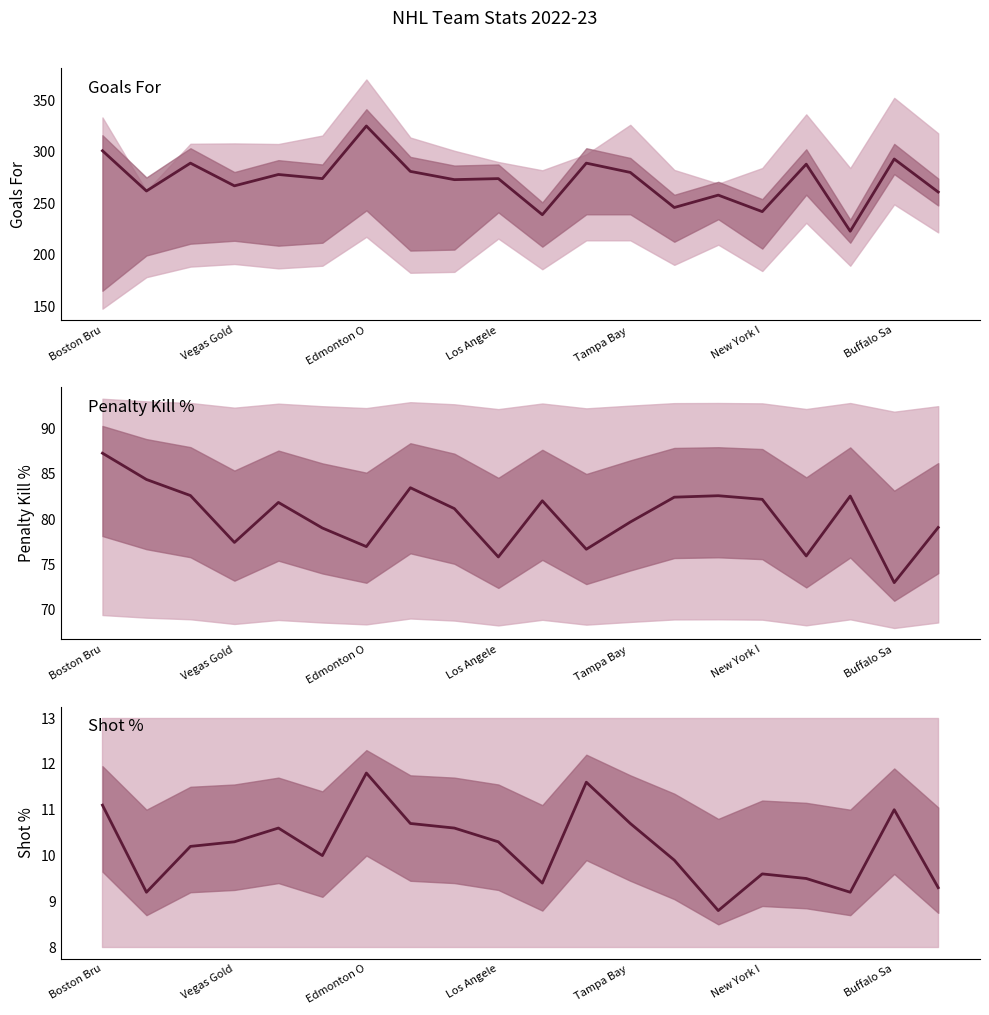

What is the value of the Shot % point at the 12th from the left?

11.6